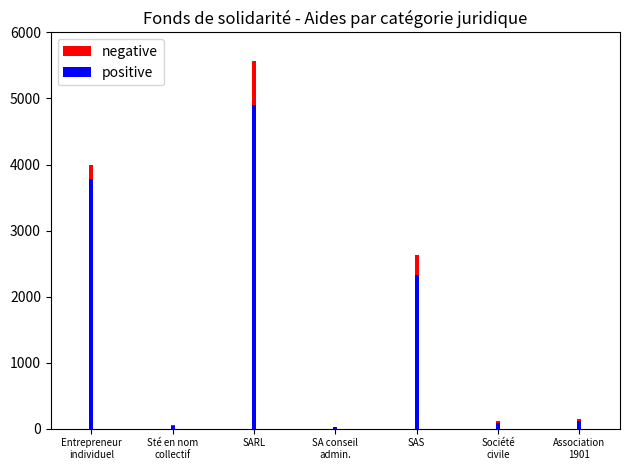

Is it true that positive equals 20 at SA conseil
admin.?

True